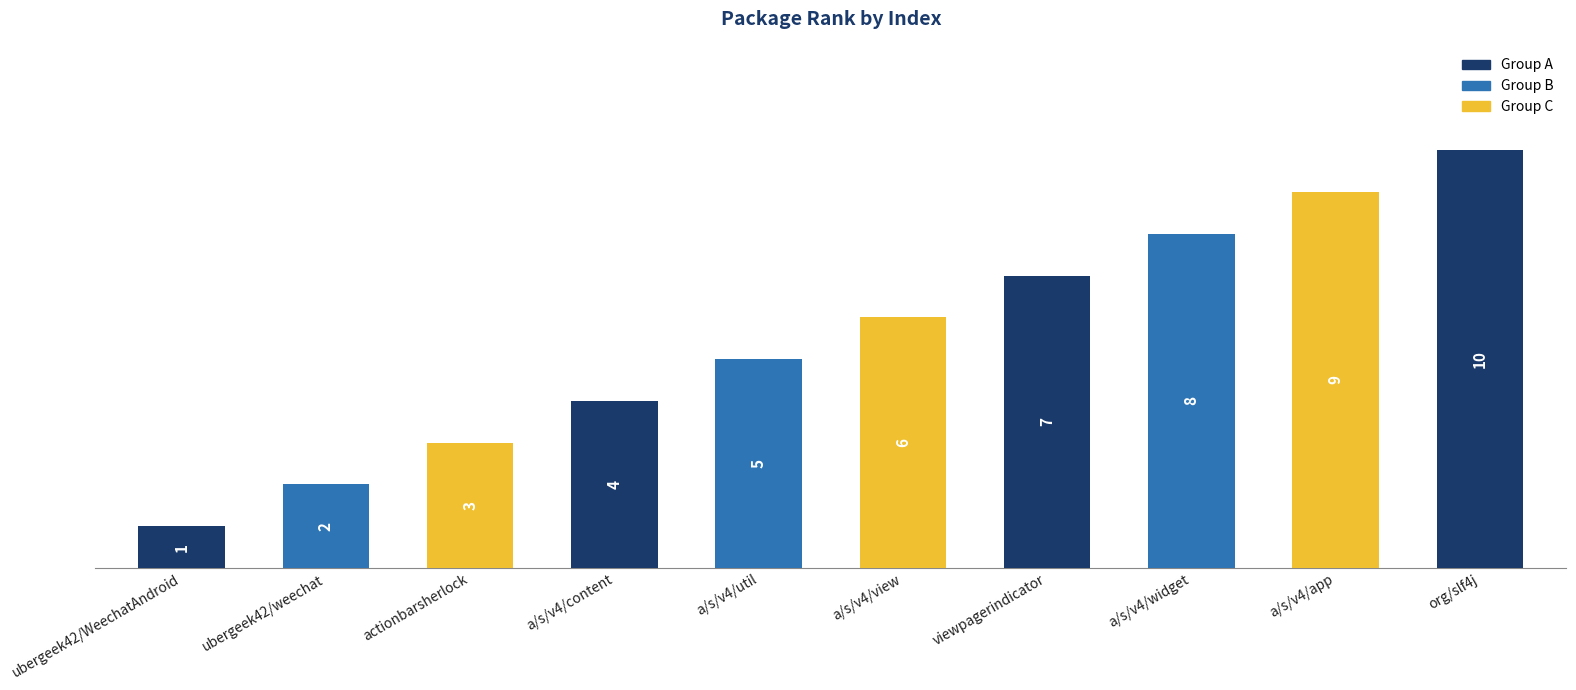

Reading right to left, what are all the values shown in this chart?

org/slf4j=10	a/s/v4/app=9	a/s/v4/widget=8	viewpagerindicator=7	a/s/v4/view=6	a/s/v4/util=5	a/s/v4/content=4	actionbarsherlock=3	ubergeek42/weechat=2	ubergeek42/WeechatAndroid=1